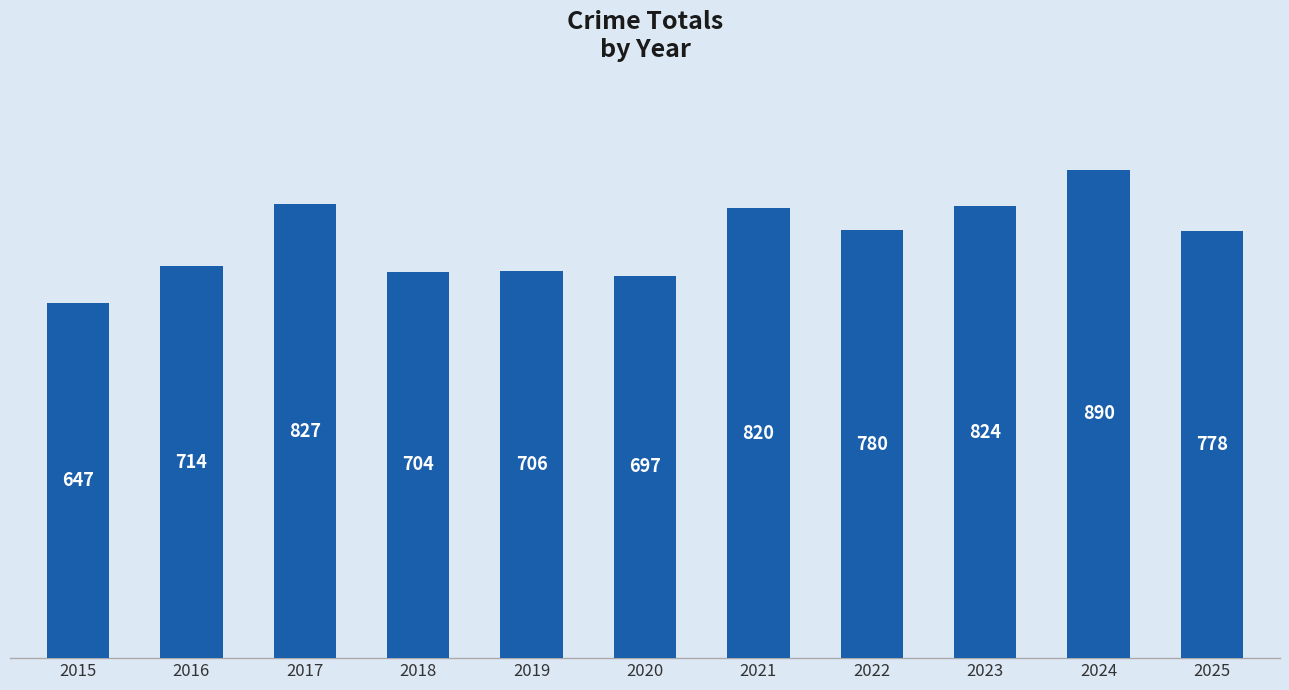

How many series are shown in this chart?

1